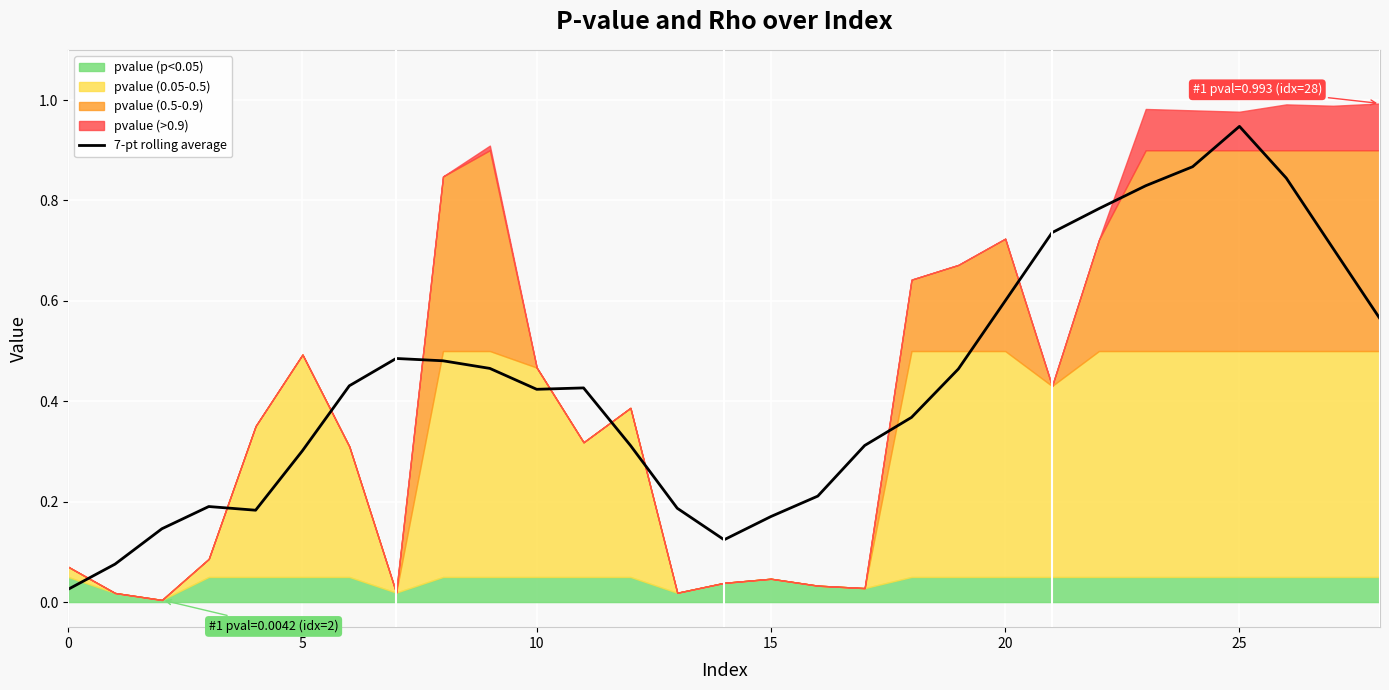

The value of 7-pt rolling average at 20 is 0.9. True or false?

False